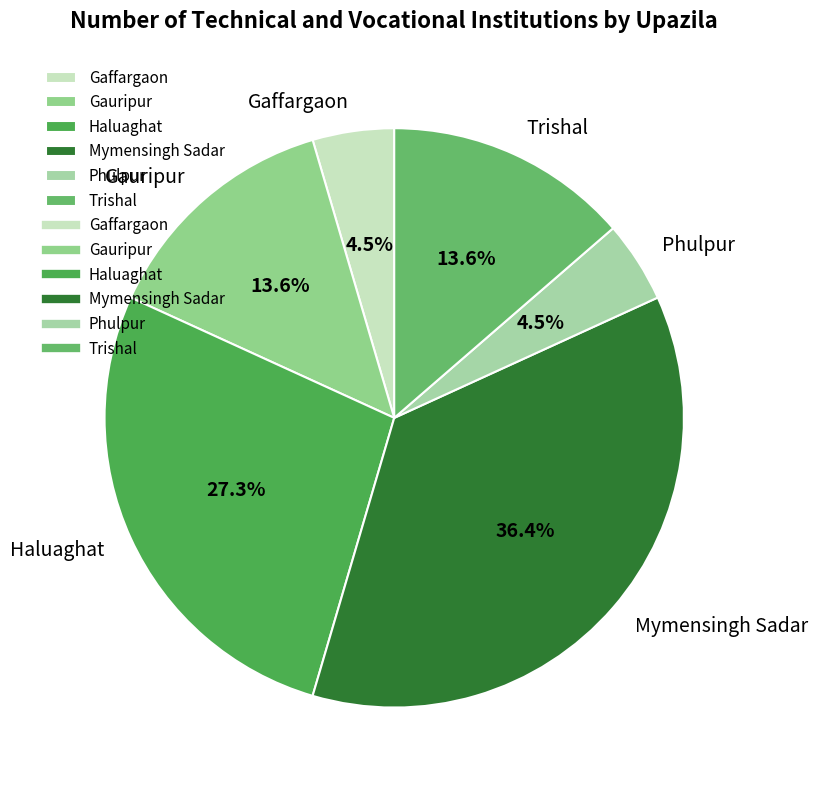

To the nearest percent, what portion does Mymensingh Sadar represent?

36%